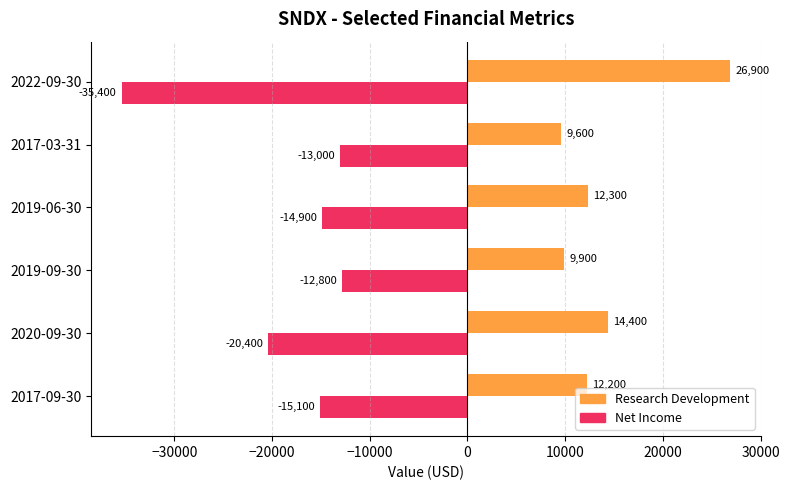

What value does the Research Development series have at 2017-03-31, to the nearest 10?

9600